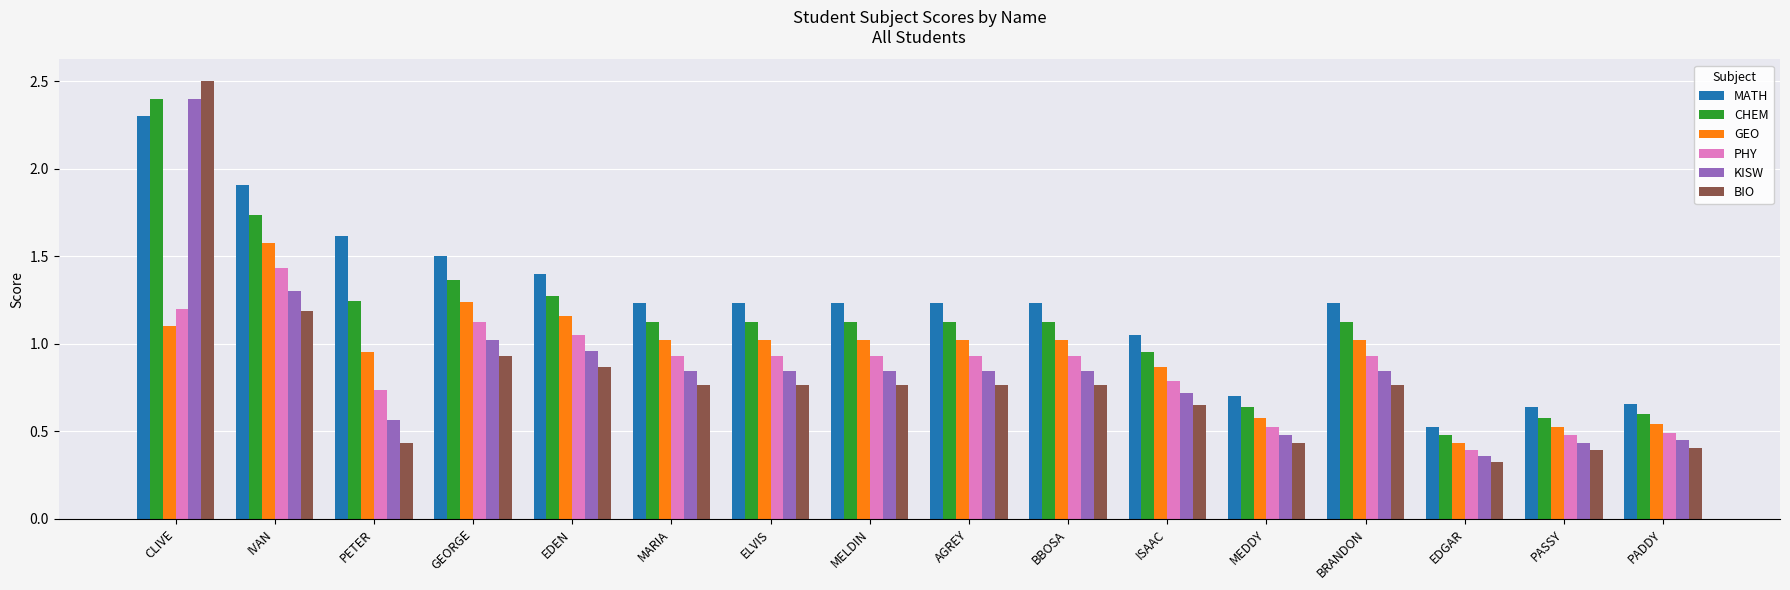

What is the sum of the BIO values at BRANDON and EDEN?

1.6